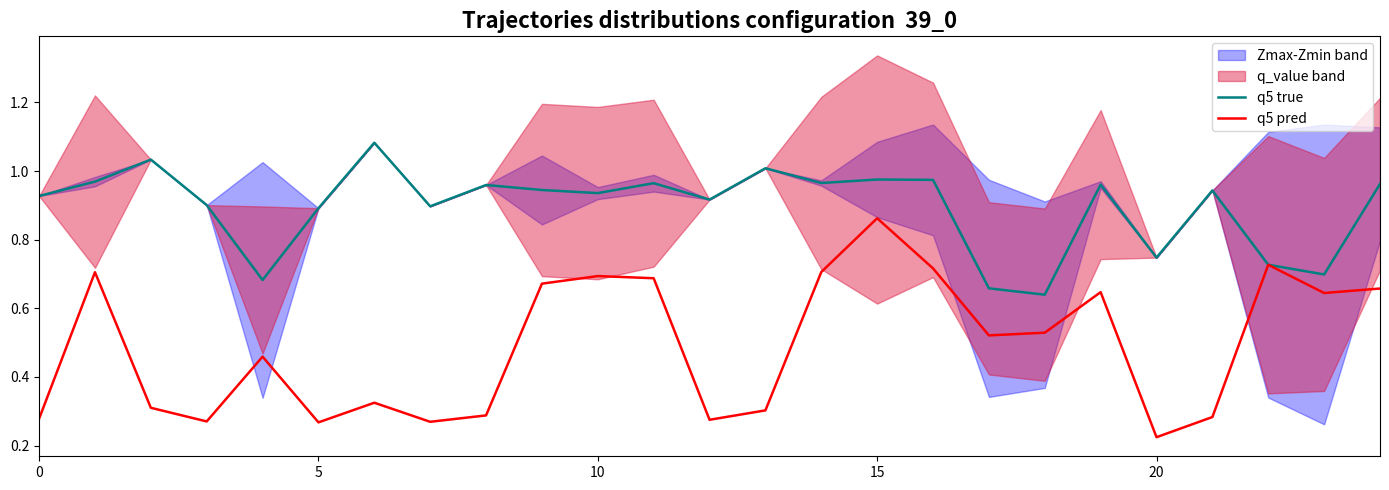

How many lines are shown in the chart?

2